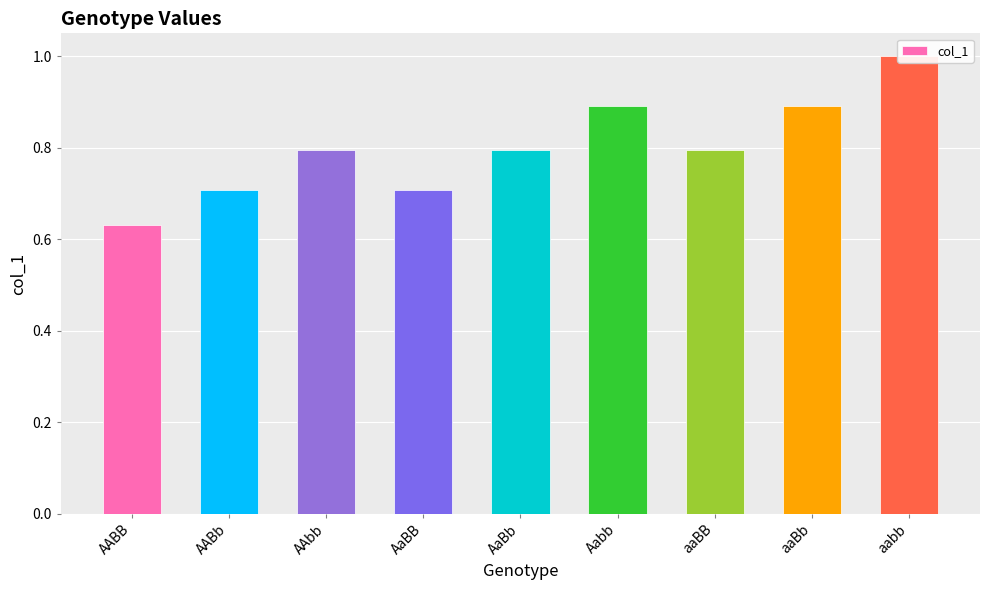

The value at AaBb is 1.4. True or false?

False